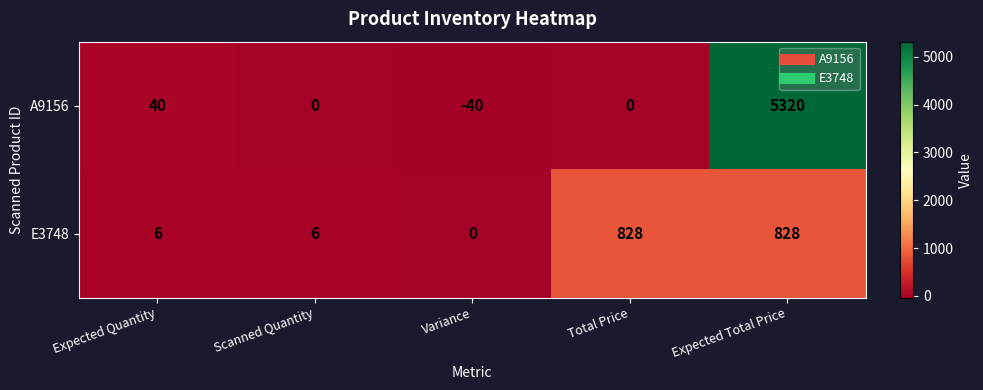

The value of E3748 at Scanned Quantity is 10. True or false?

False